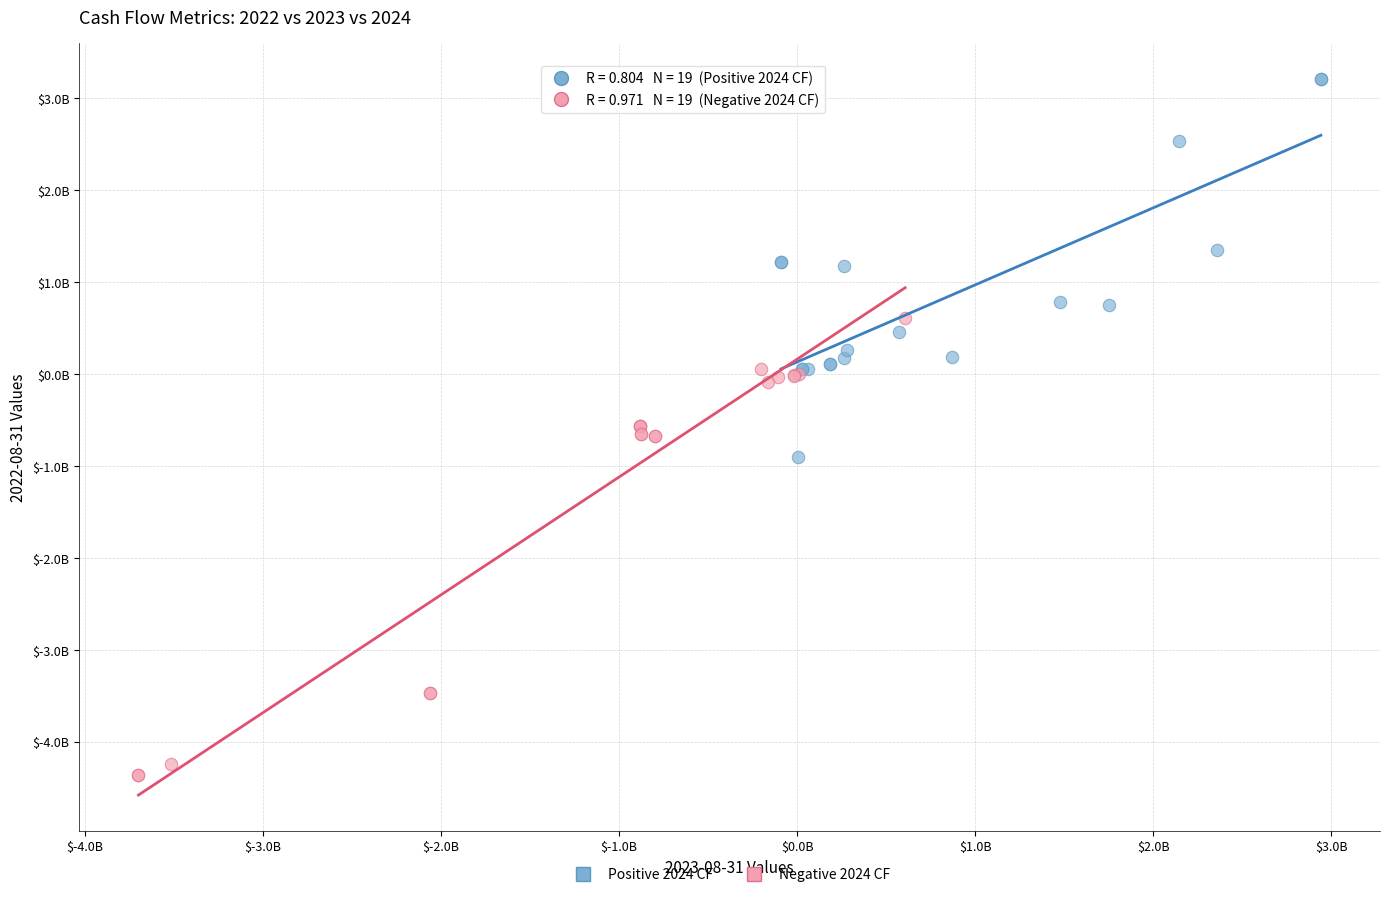

Which series contains the lowest Y value?

Negative 2024 CF